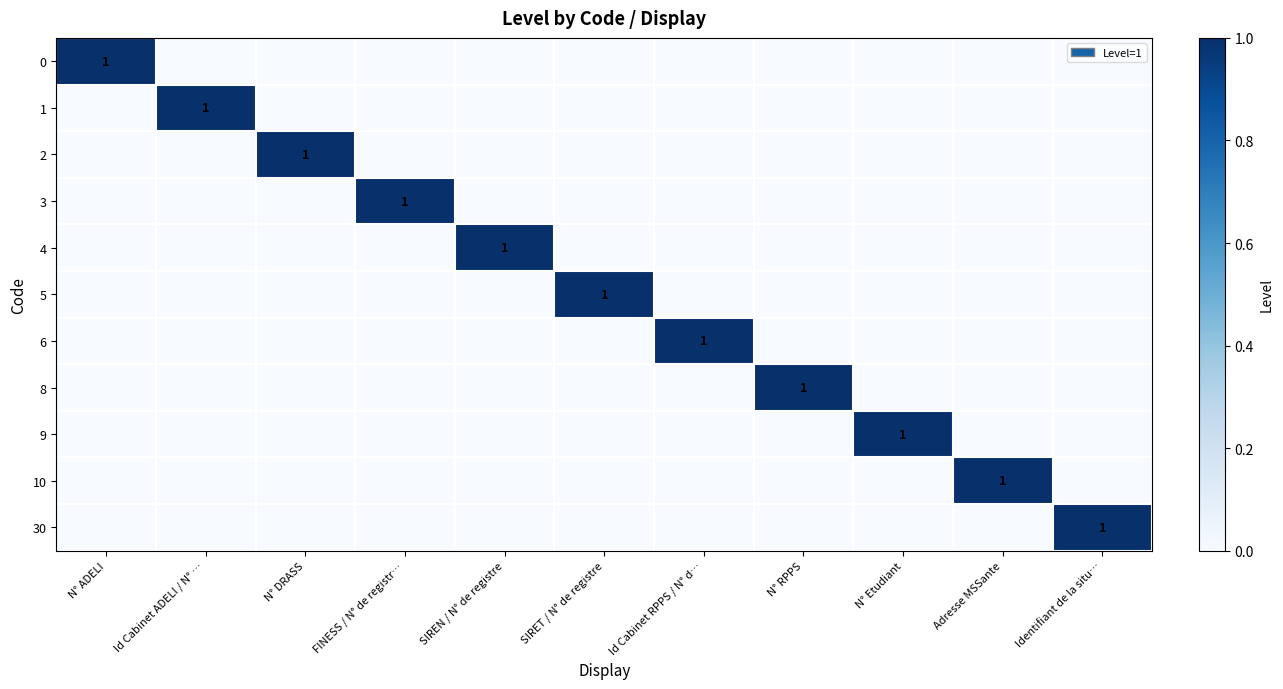

What is the difference between the highest and lowest values at N° DRASS?

1